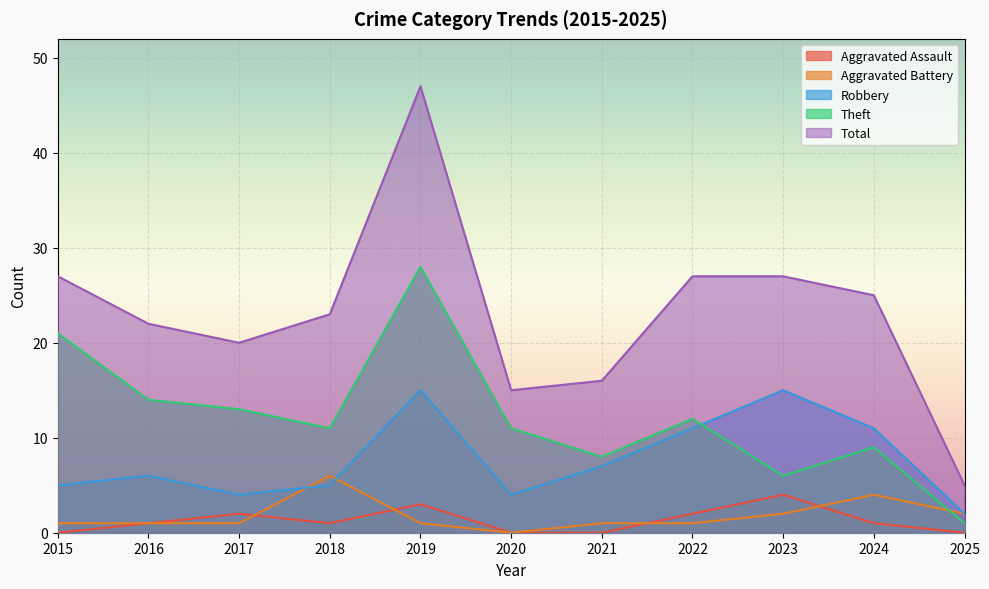

Which has a higher value, 2019 or 2024?

2019